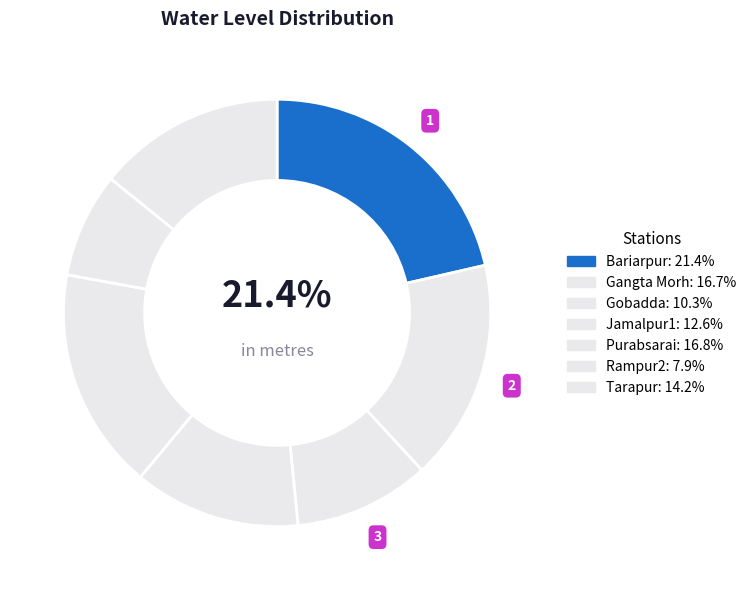

Which slice is the smallest?

Rampur2